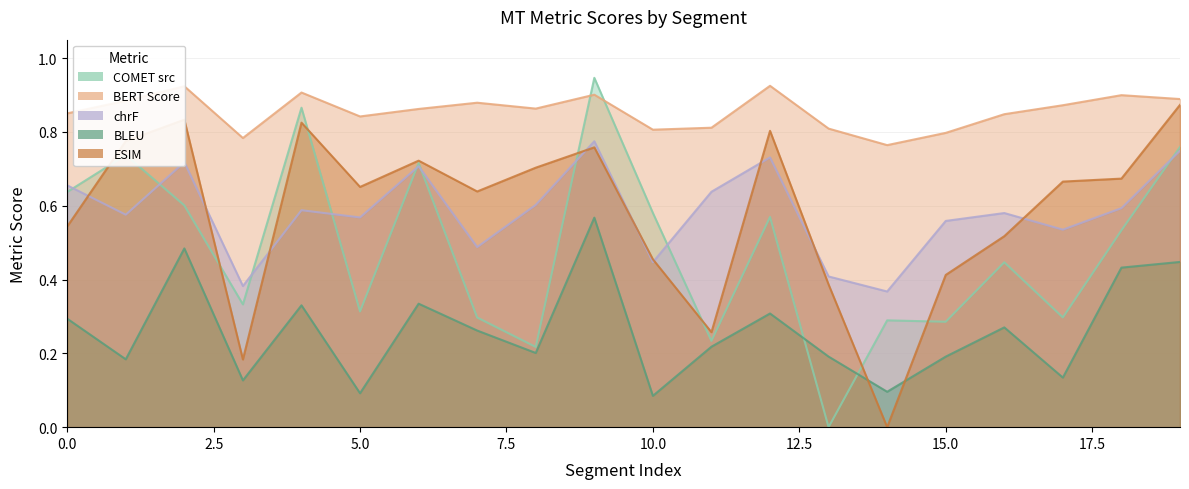

Does the chart display data point markers on the line(s)?

No